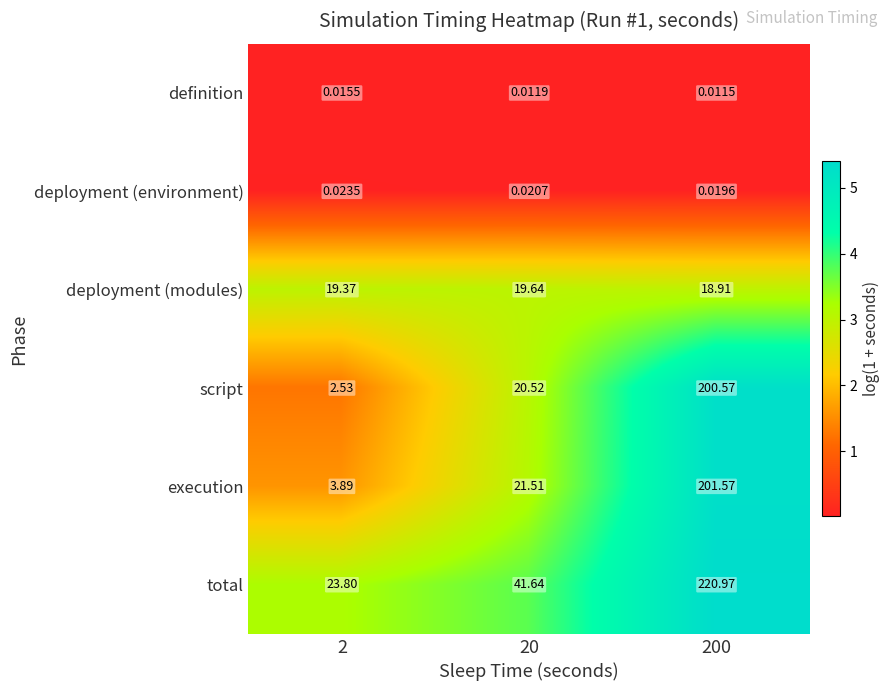

Between 20 and 200, which series saw the biggest shift?

execution